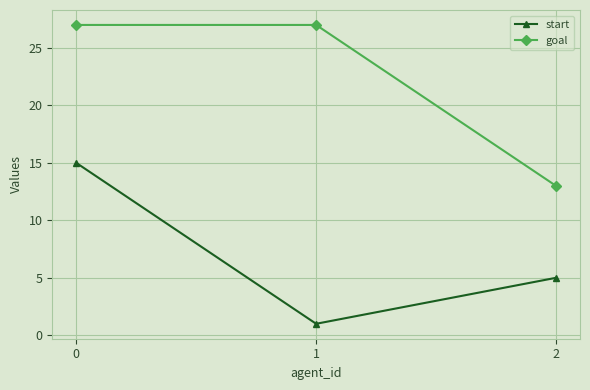

What is the difference between the maximum and minimum values in the goal series?

14